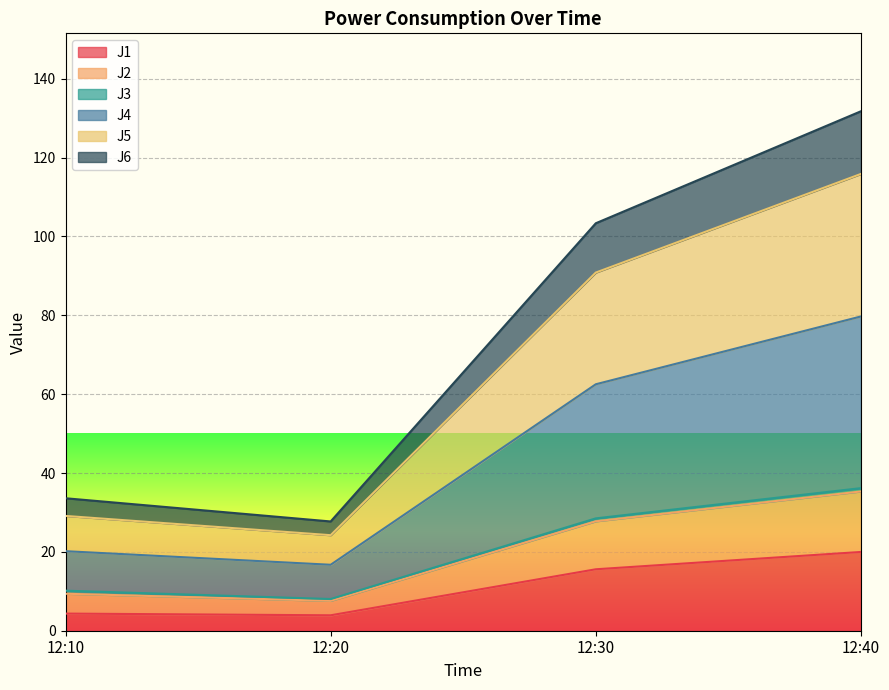

At which label does J1 reach its peak?

12:40